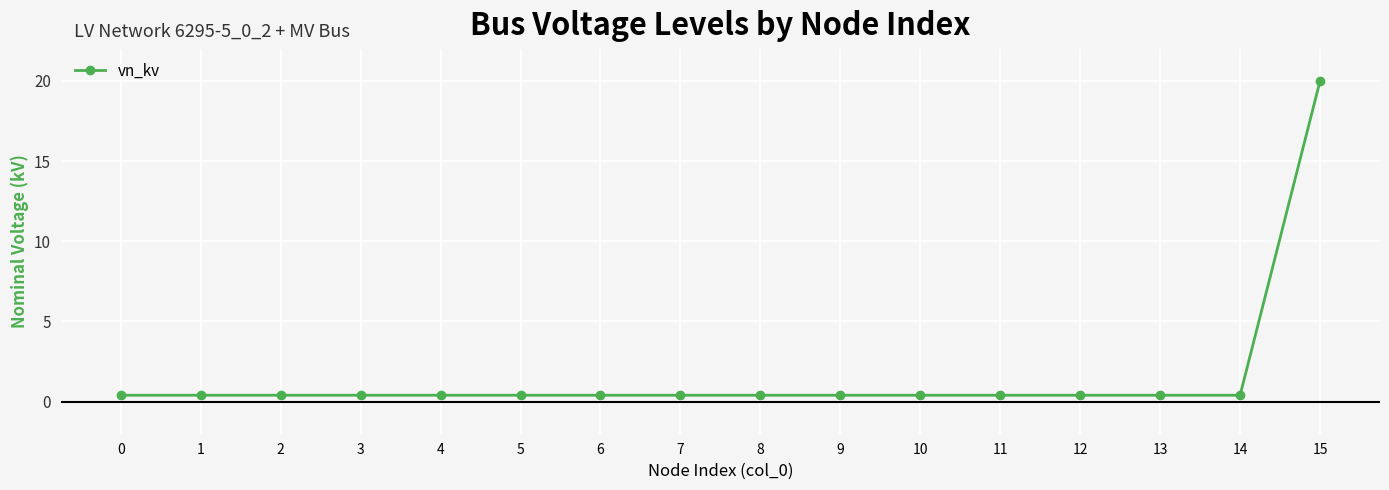

The chart shows a value of 0.4 at 9. True or false?

True